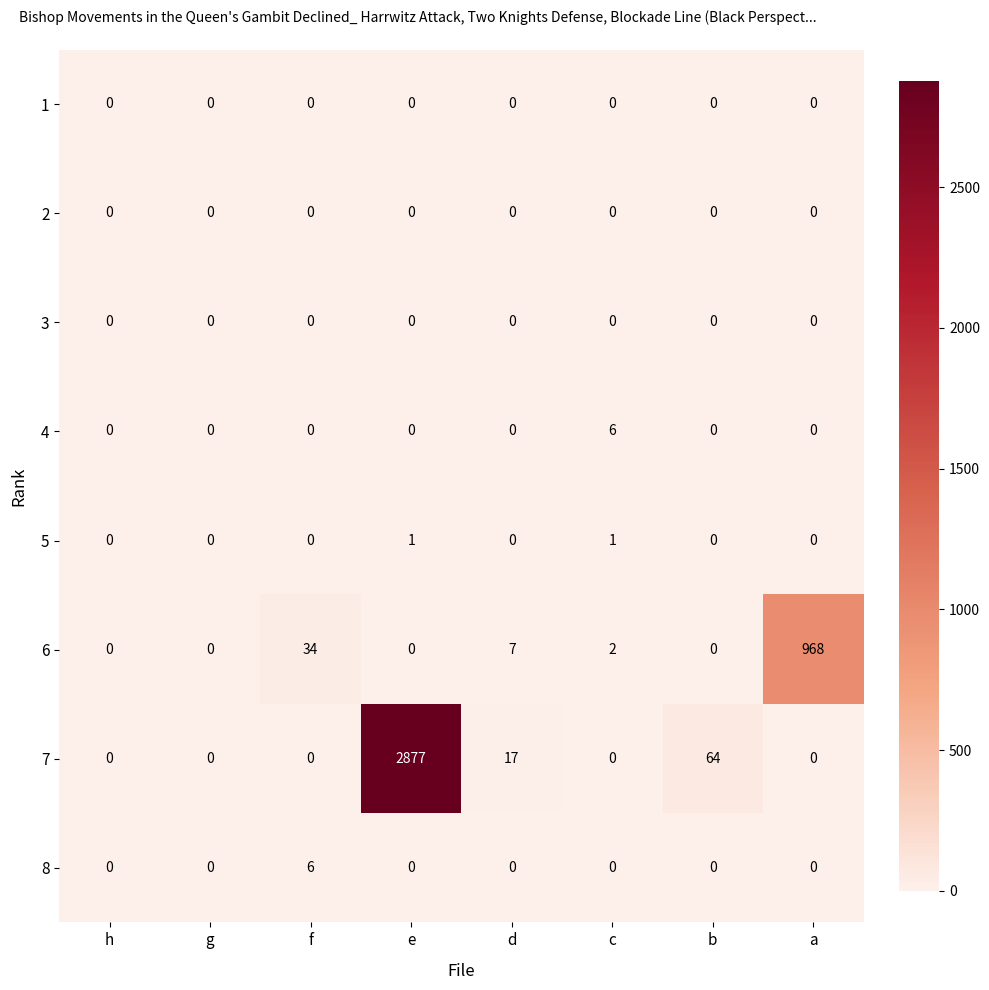

Which series has the widest spread of values?

7